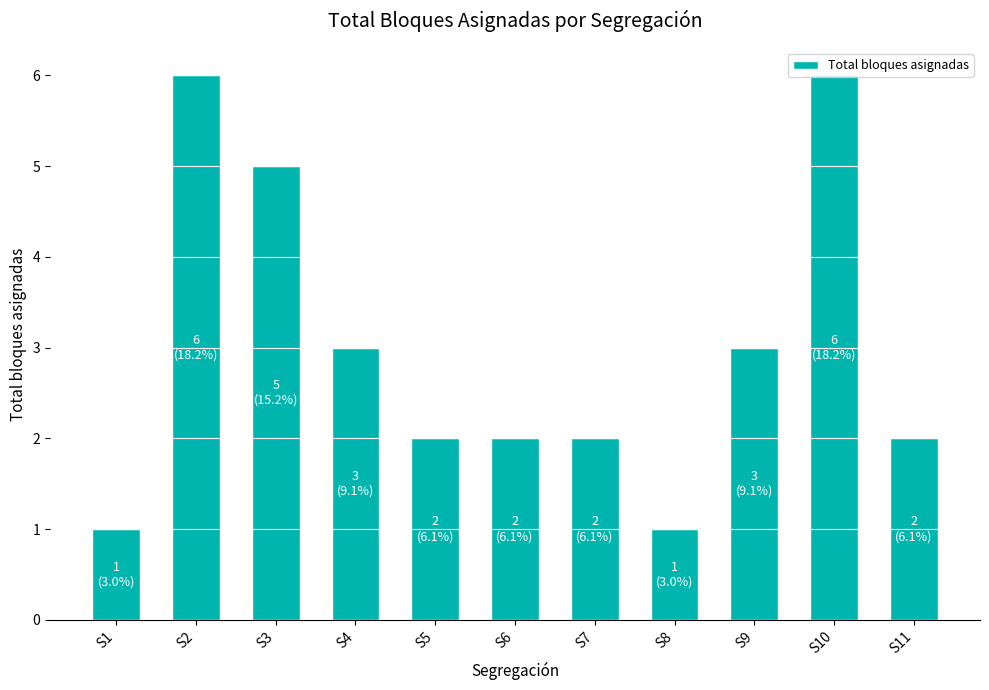

The value at S4 is 3. True or false?

True